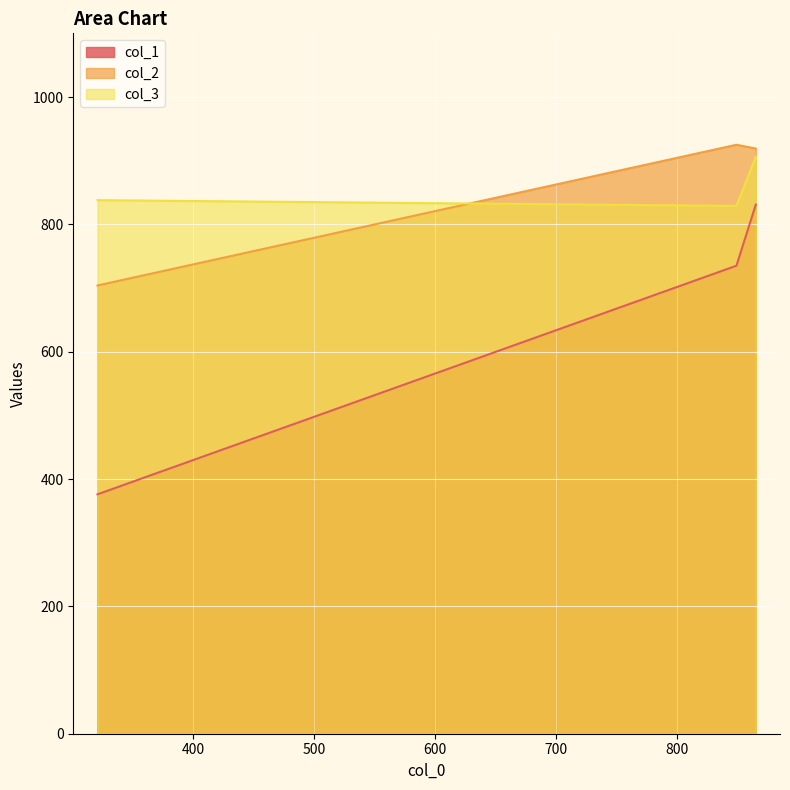

Is it true that col_2 equals 919 at 865?

True